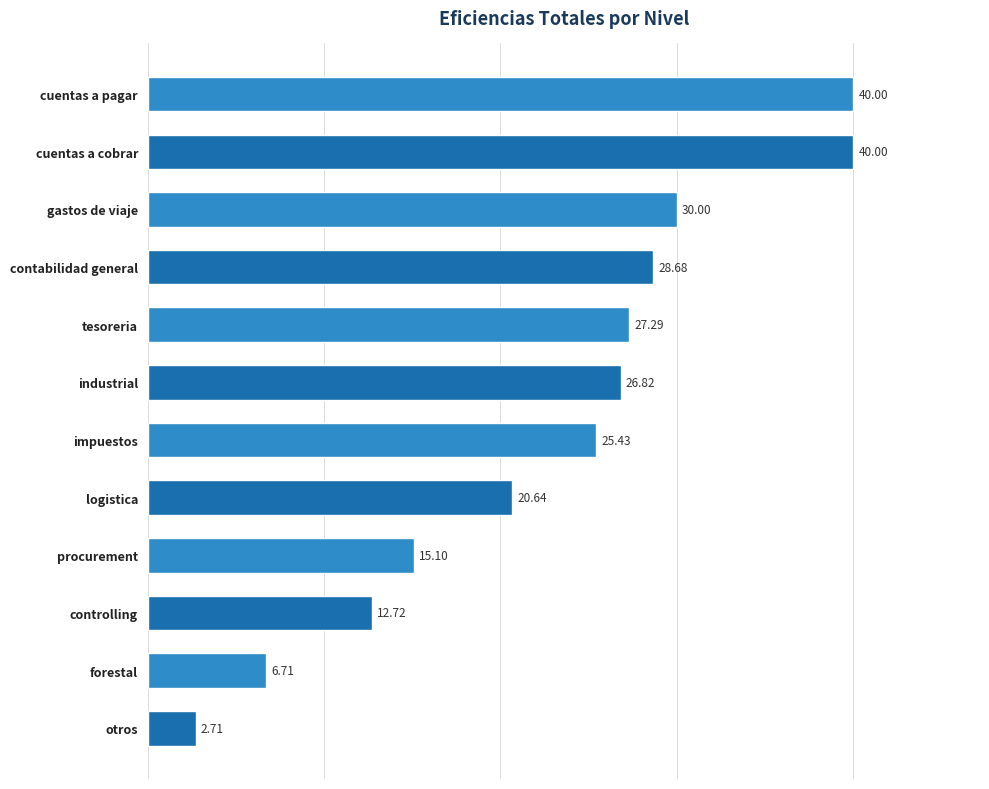

Which label corresponds to the smallest value in the chart?

otros